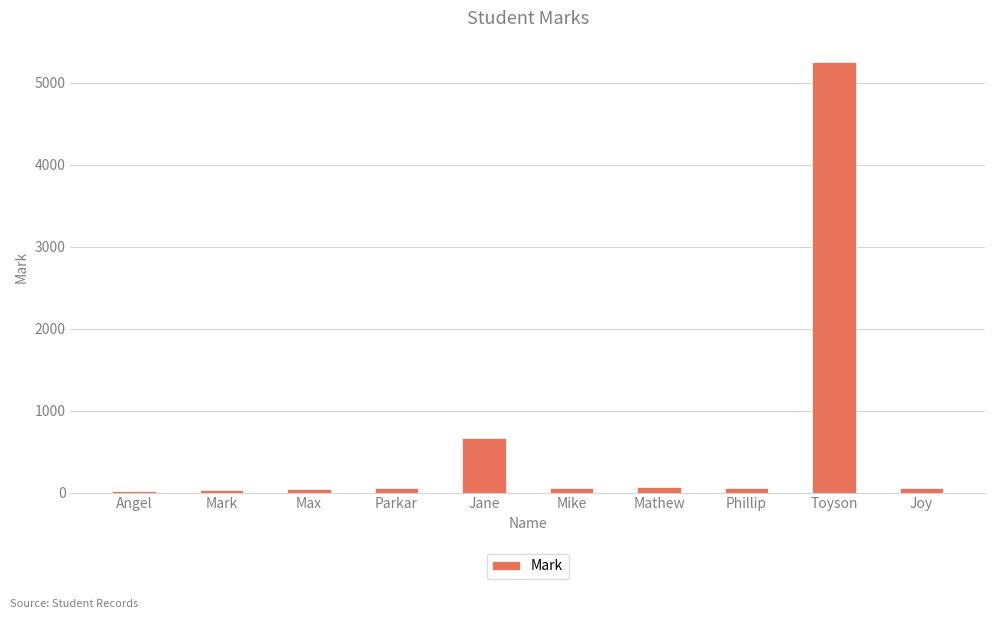

What is the label of the 5th bar from the left?

Jane